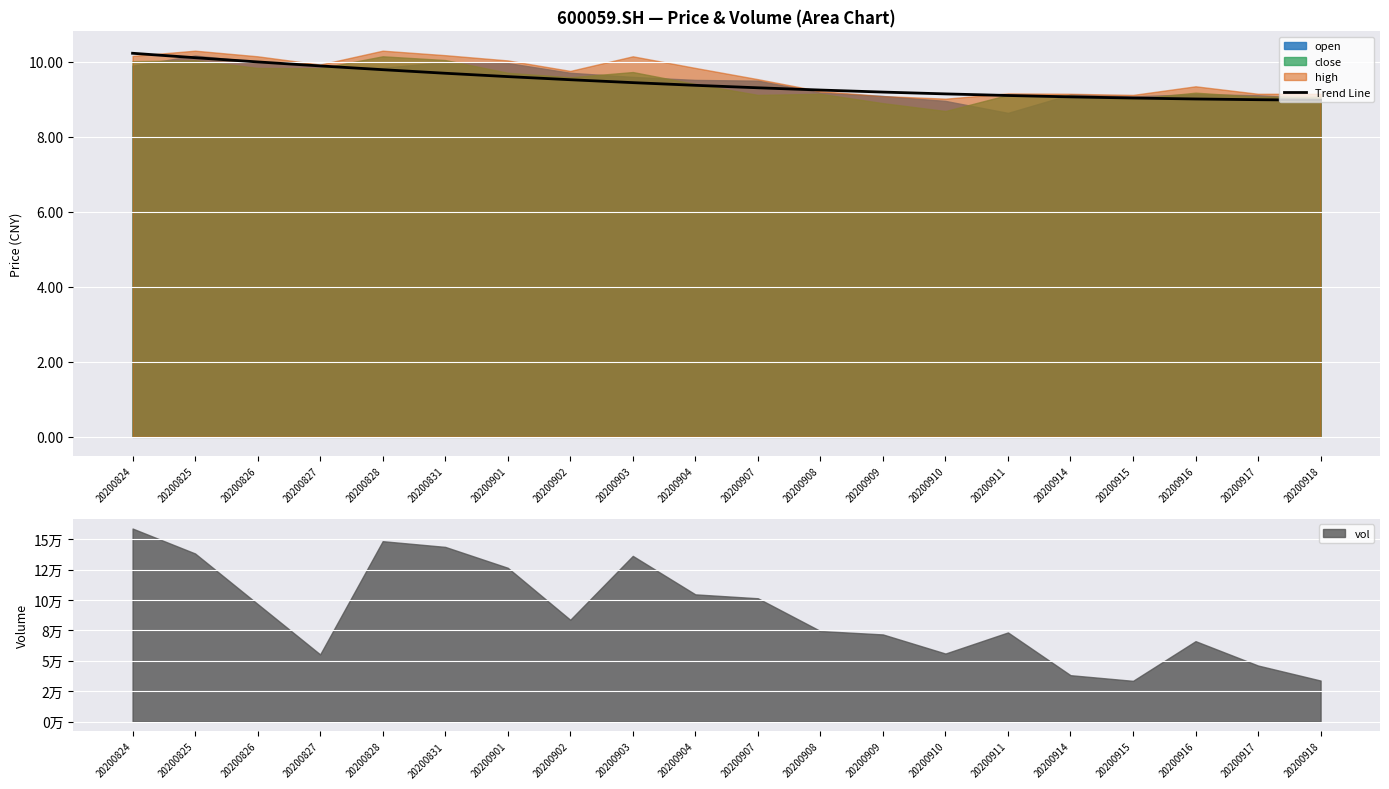

True or false: there are more than 0 points higher than both neighbors.

False